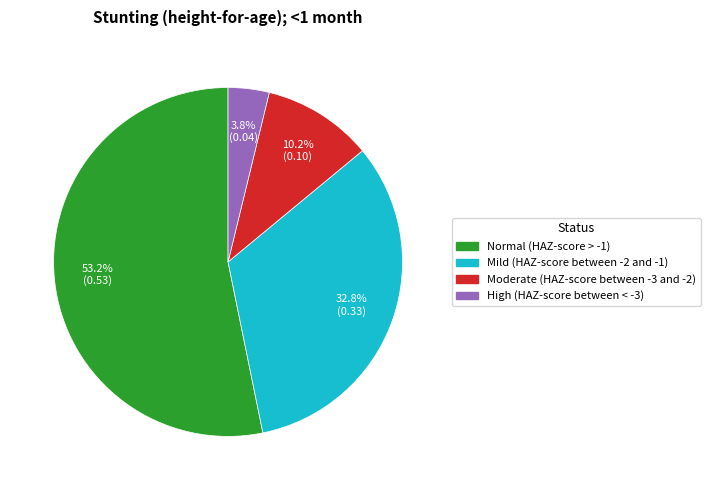

Which has a higher value, Moderate (HAZ-score between -3 and -2) or High (HAZ-score between < -3)?

Moderate (HAZ-score between -3 and -2)